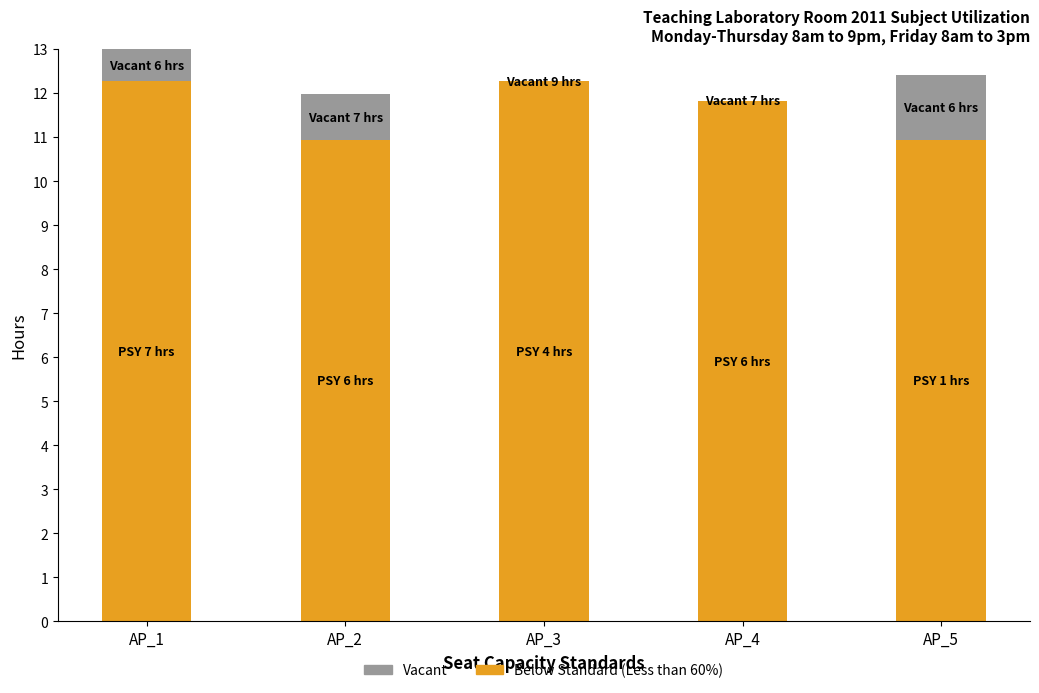

How many series are shown in this chart?

2